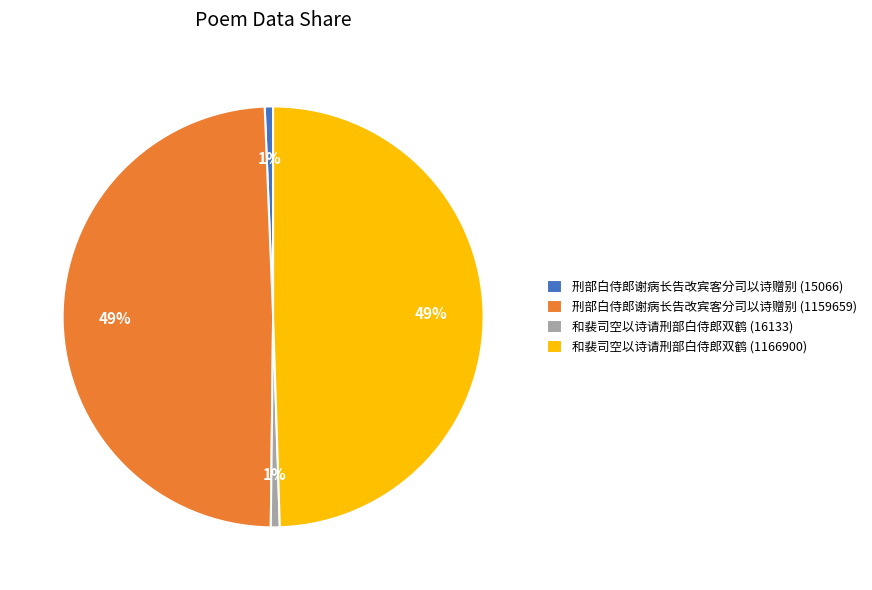

How many slices are in this pie chart?

4